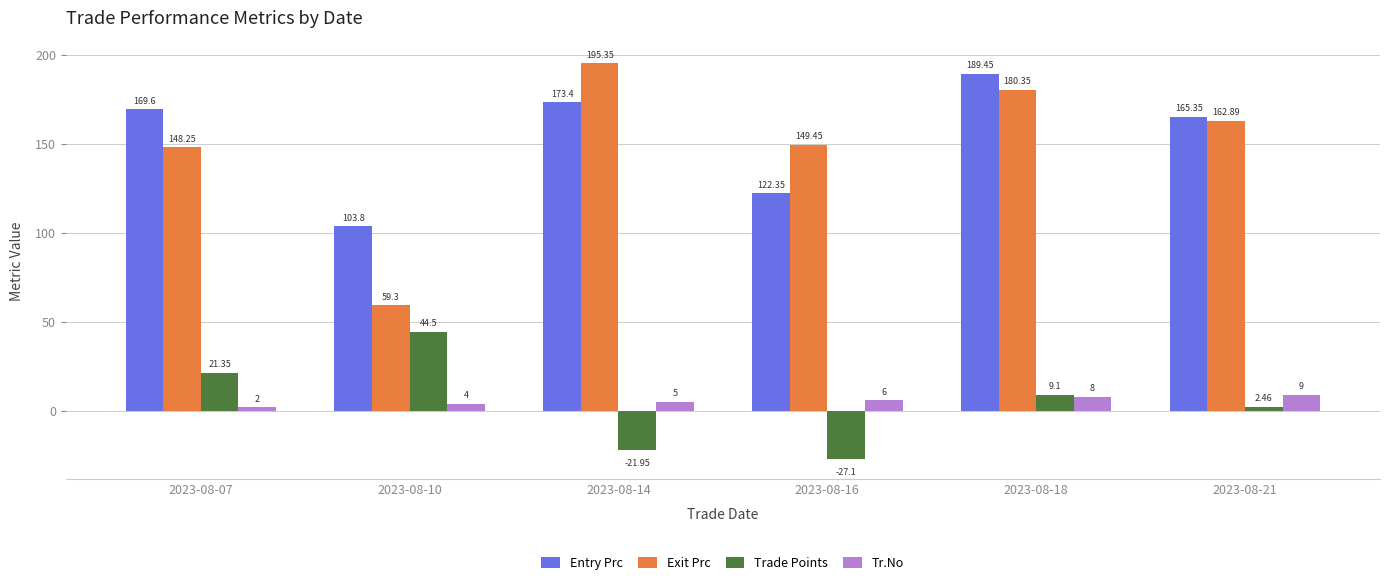

Which series has the widest spread of values?

Exit Prc